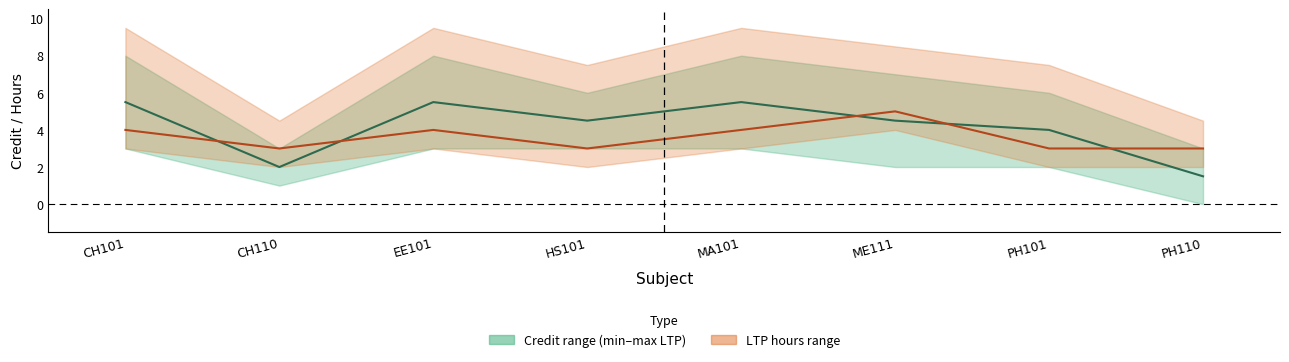

Rank the series at CH110 from highest to lowest value.

LTP hours, Credit midpoint